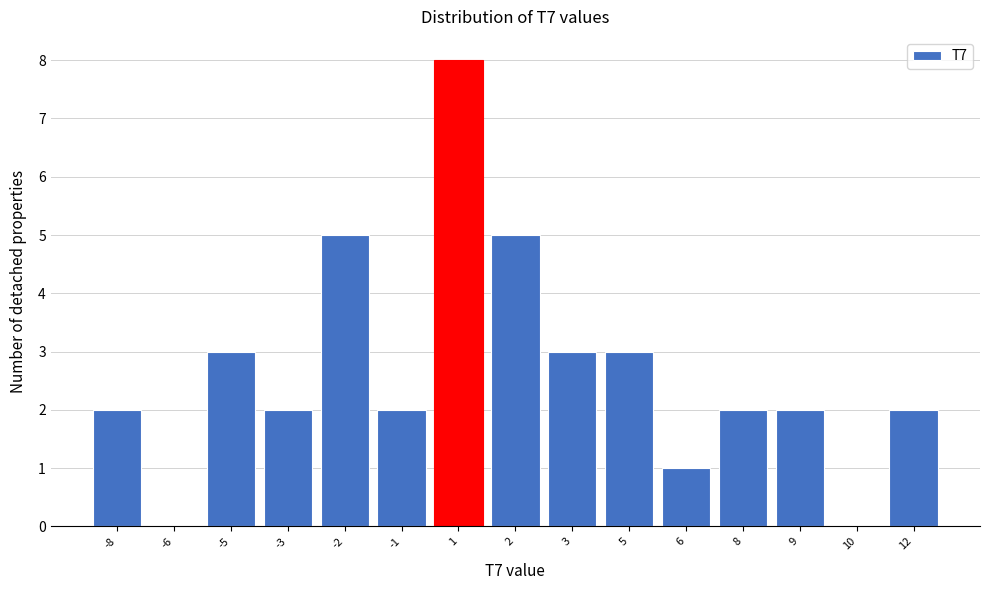

Reading left to right, list all the values displayed in this chart.

-8=2	-6=0	-5=3	-3=2	-2=5	-1=2	1=8	2=5	3=3	5=3	6=1	8=2	9=2	10=0	12=2